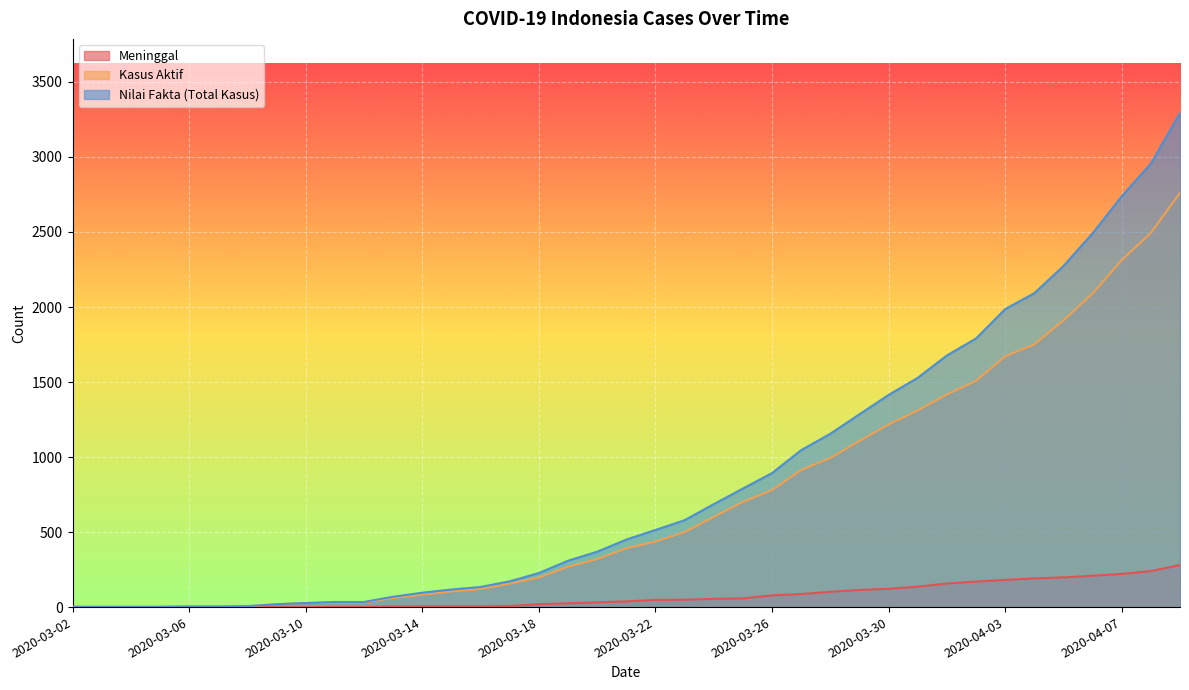

What is the sum of all Nilai Fakta (Total Kasus) values?

33265